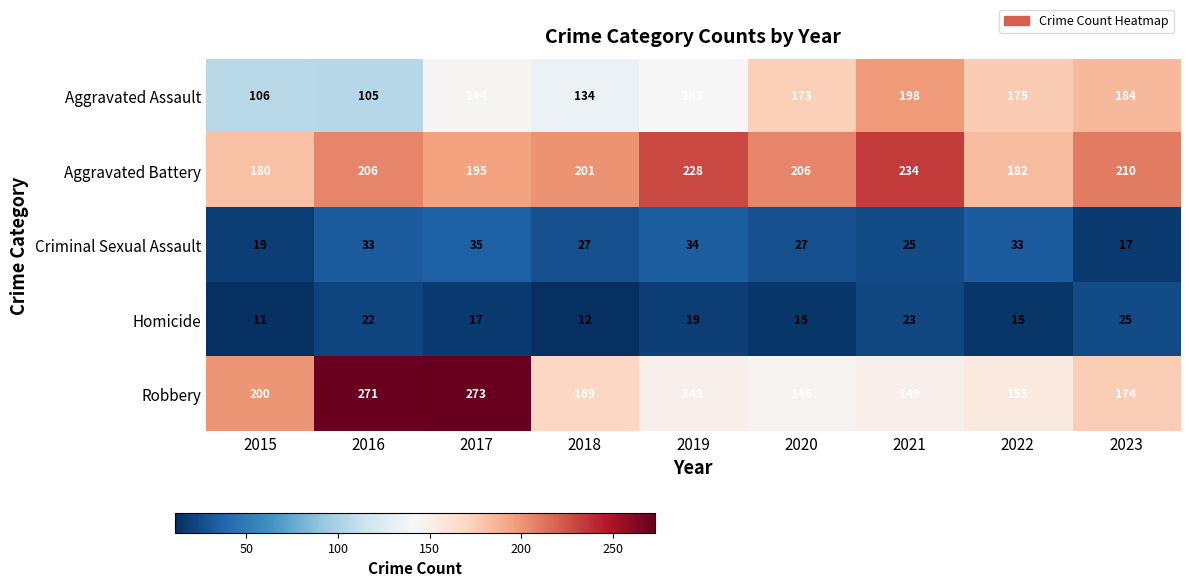

How many categories are shown in the chart?

9